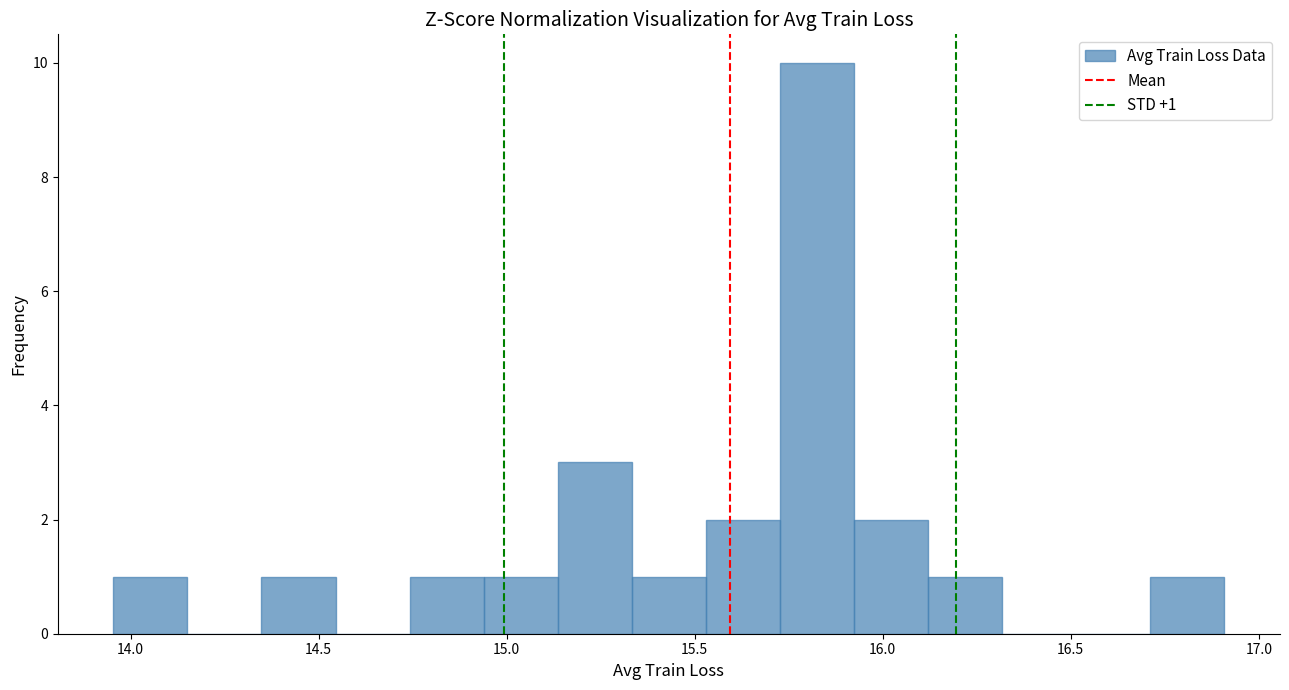

Around what value on the x-axis is the tallest bar? Give the approximate position of its centre, as read against the axis.

15.85